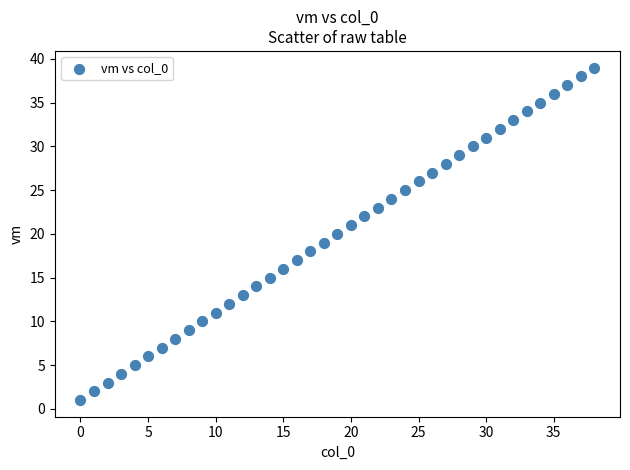

What is the range of Y values (max minus min)?

38